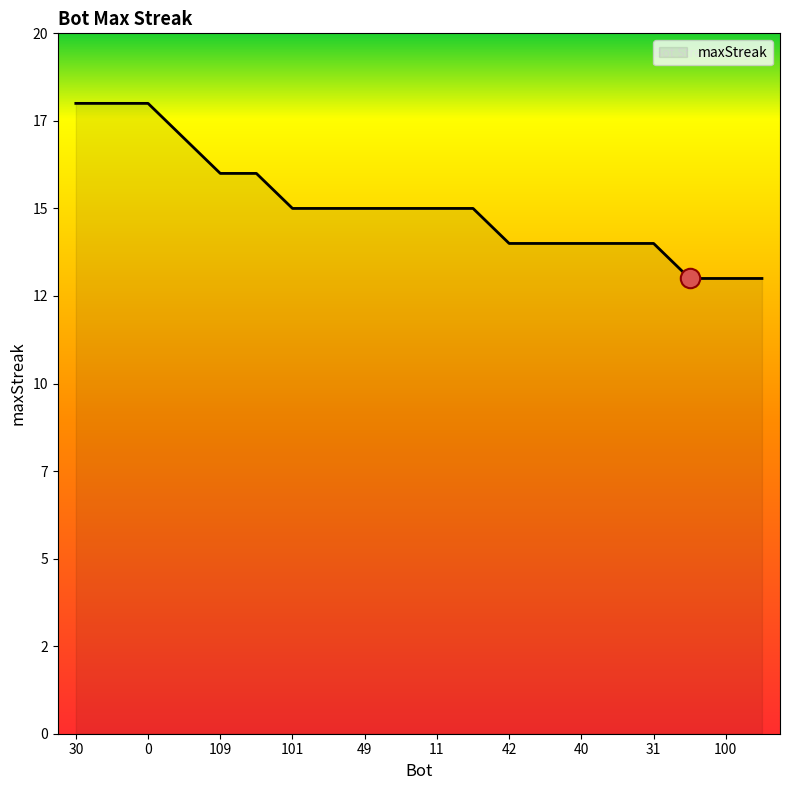

Does the chart have visible grid lines?

No